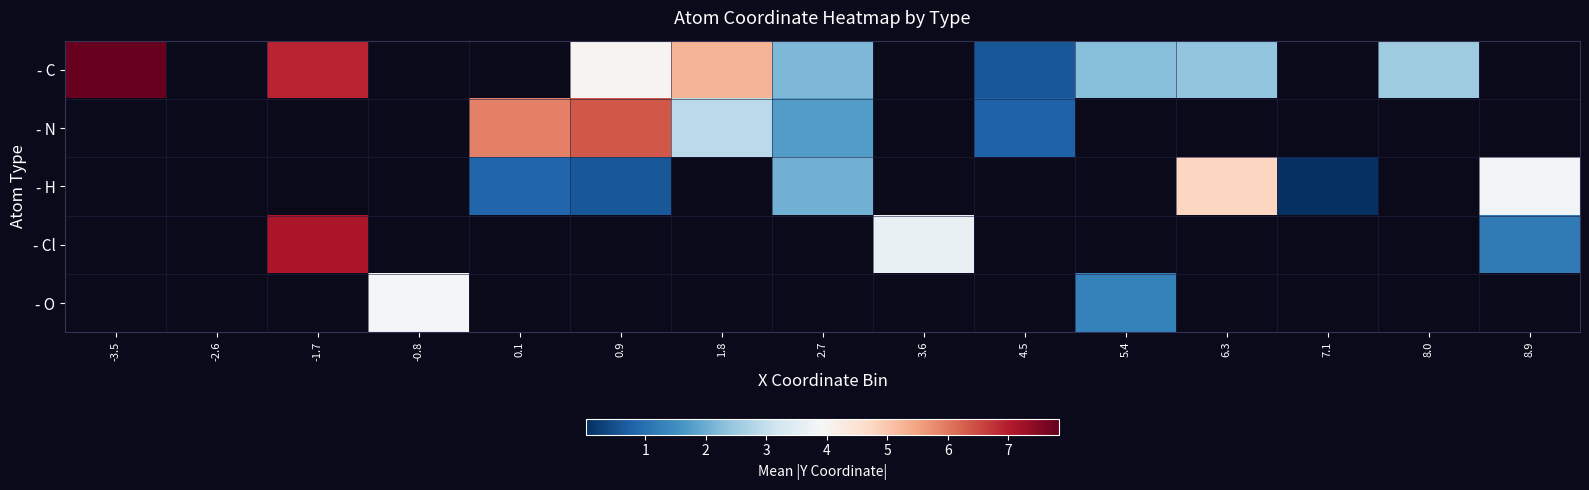

How many series are shown in this chart?

5